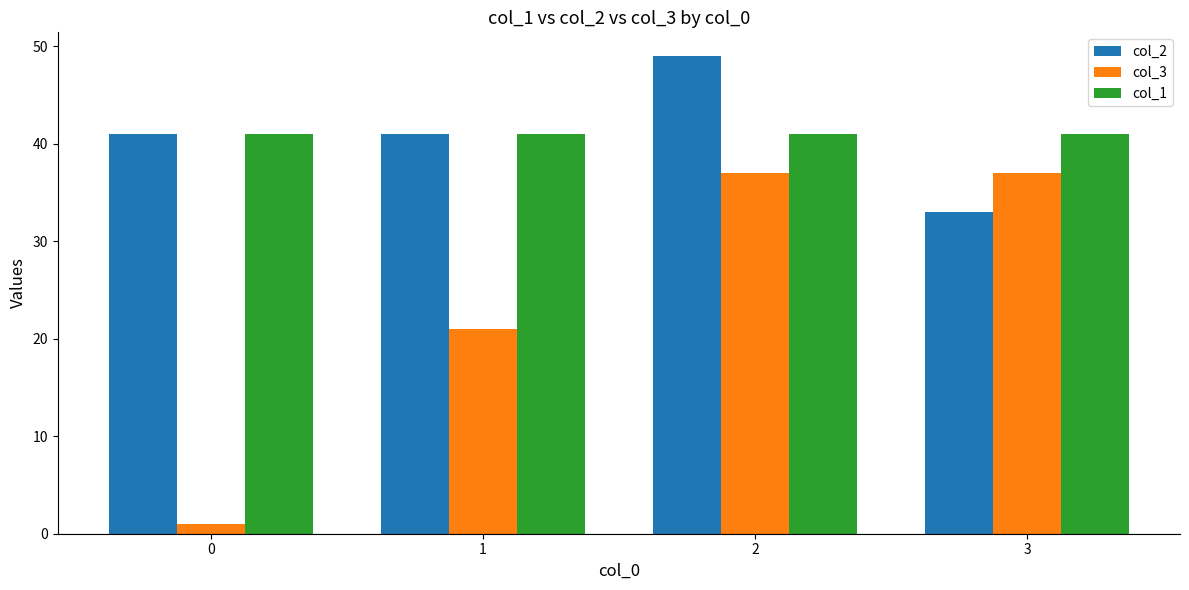

At how many categories does at least one series exceed 32?

4